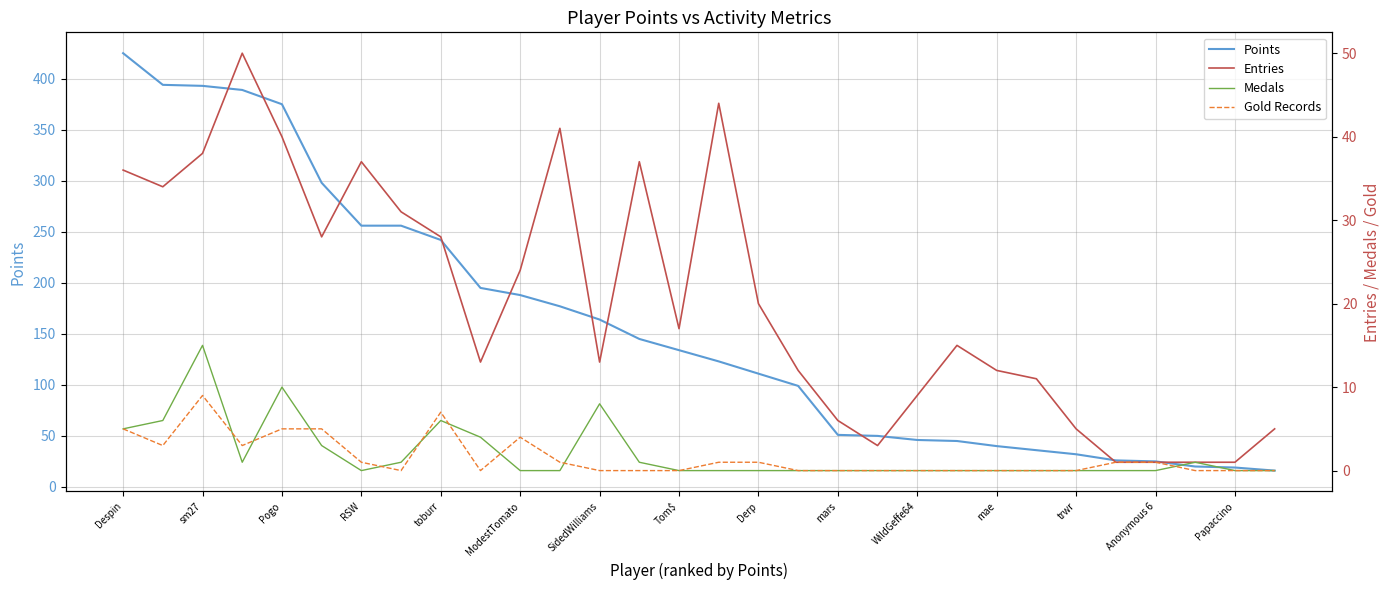

Is it true that Points equals 72 at SidedWilliams?

False